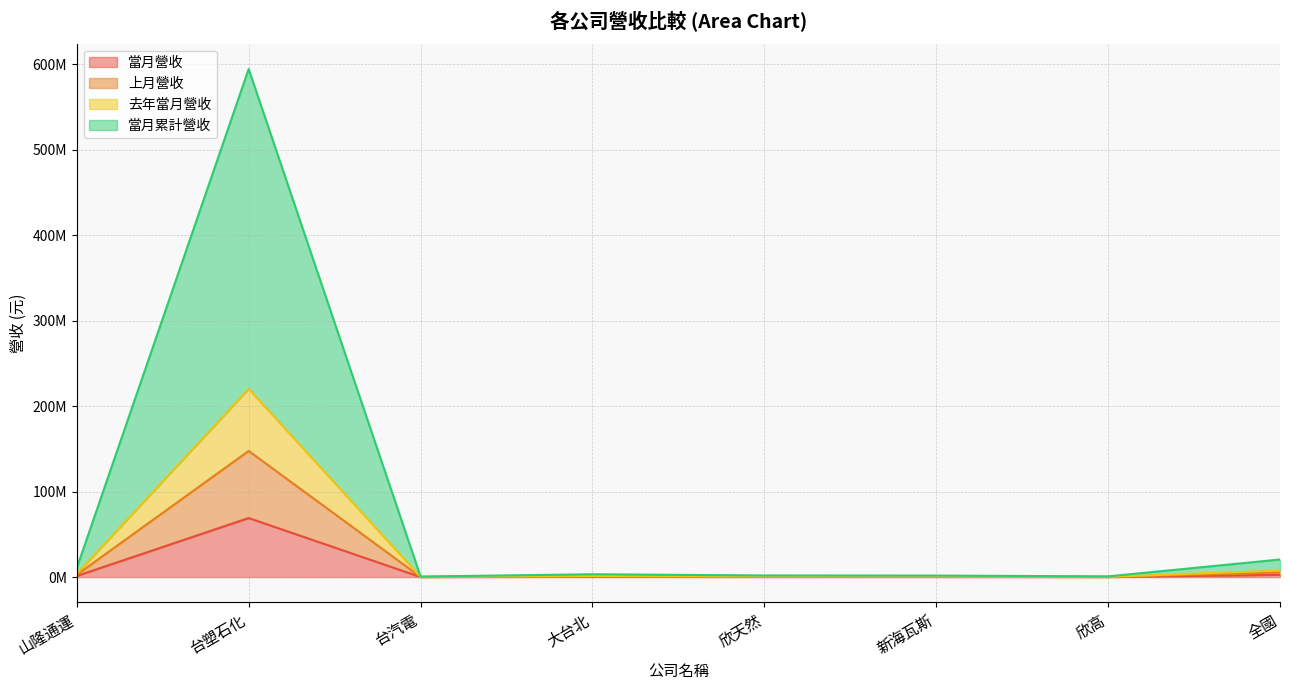

What position from the left is 台塑石化?

2